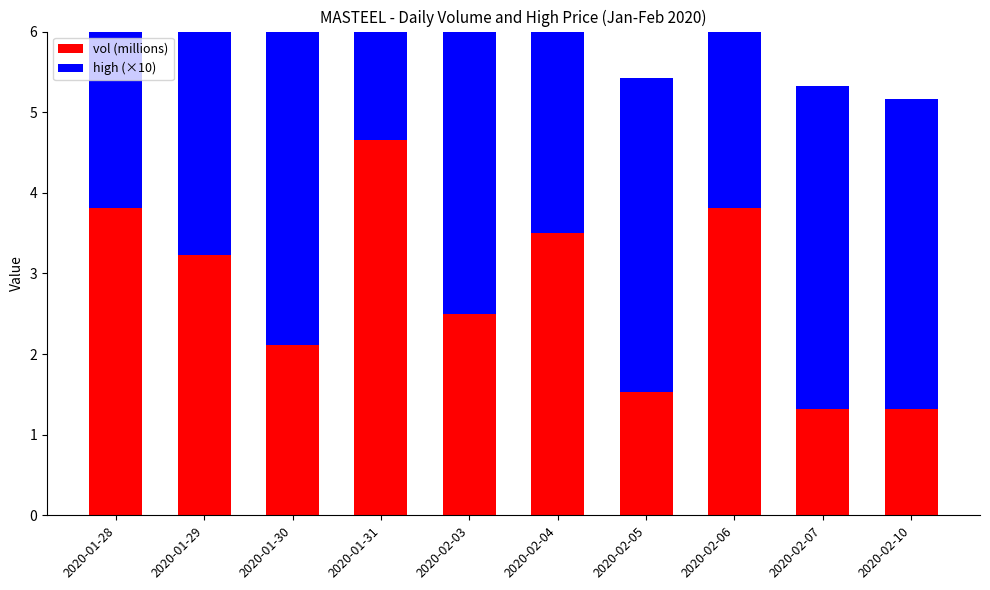

What is the greatest value displayed?

4.7